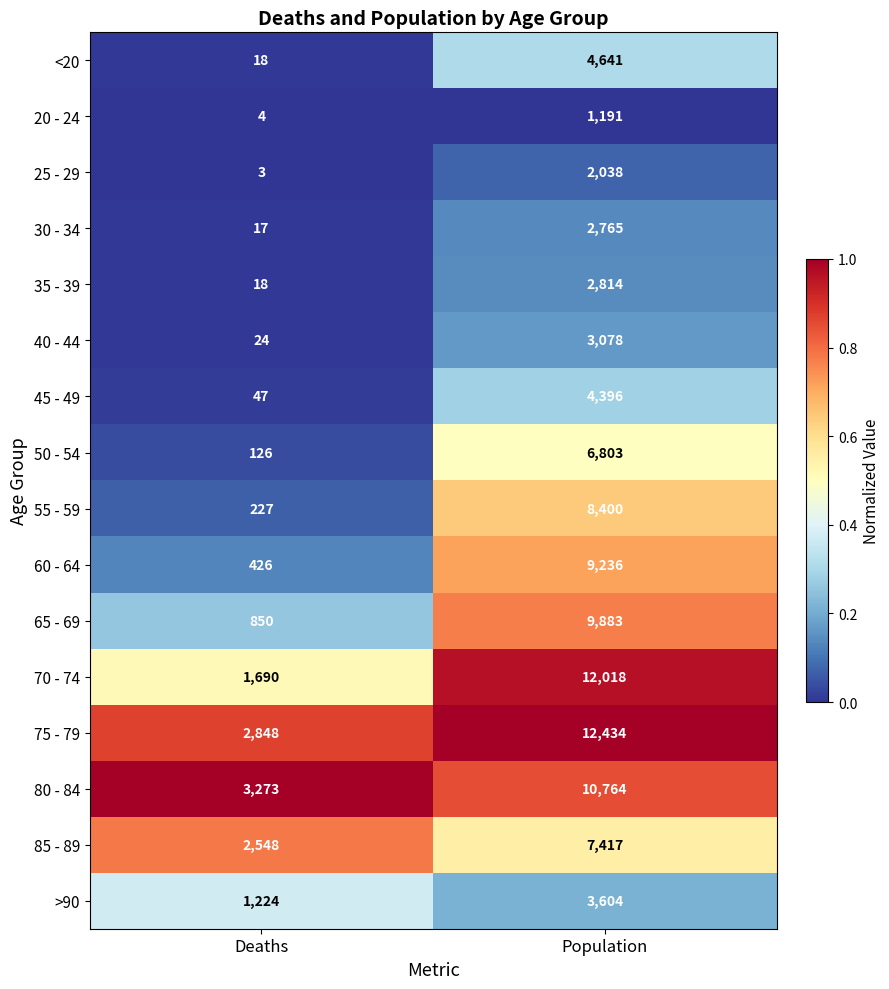

Which series changed the most between Deaths and Population?

70 - 74